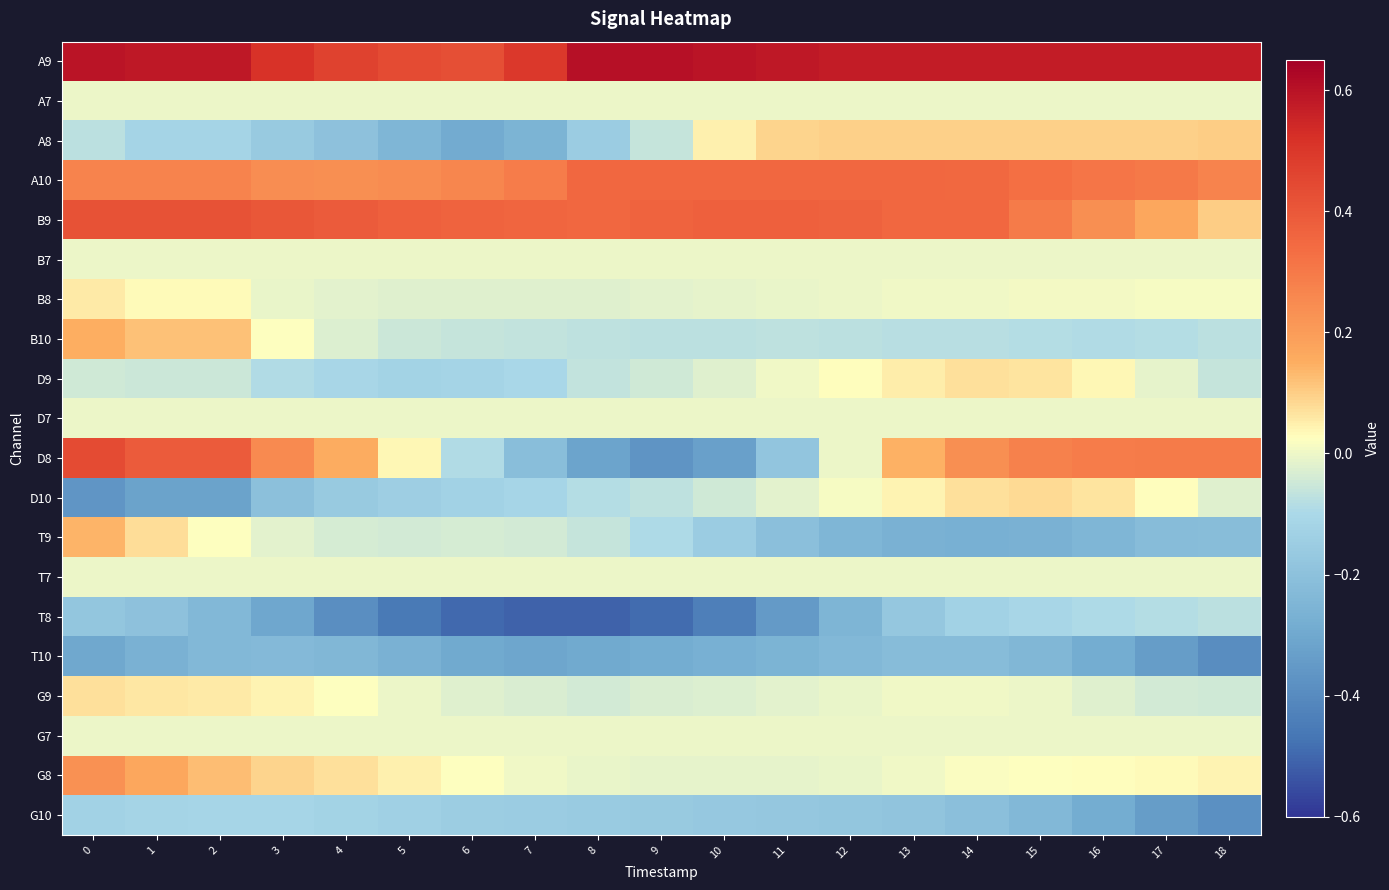

Count the number of data series in this chart.

20